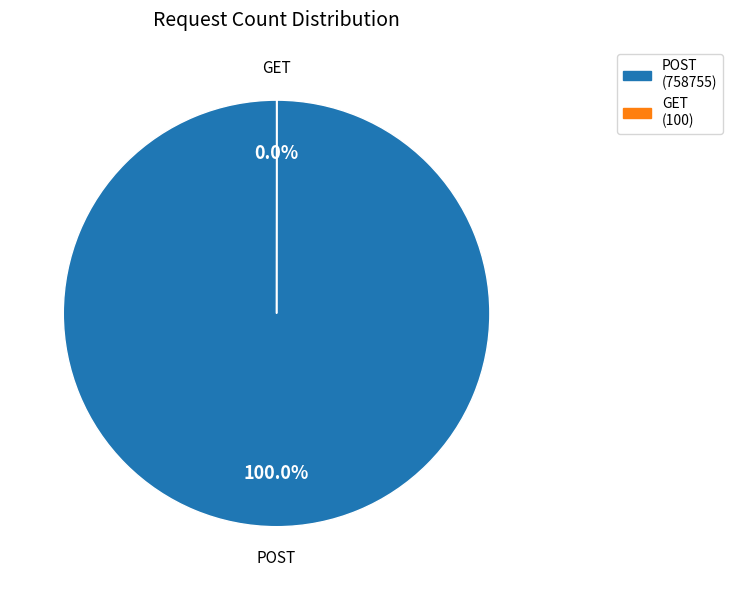

Is there a majority slice in this chart?

Yes